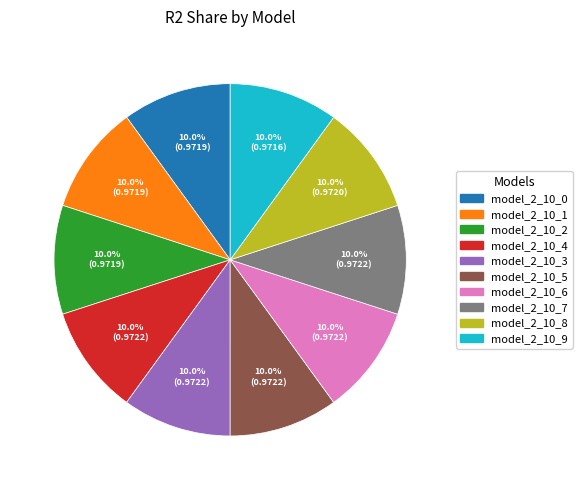

How many segments does this pie chart have?

10